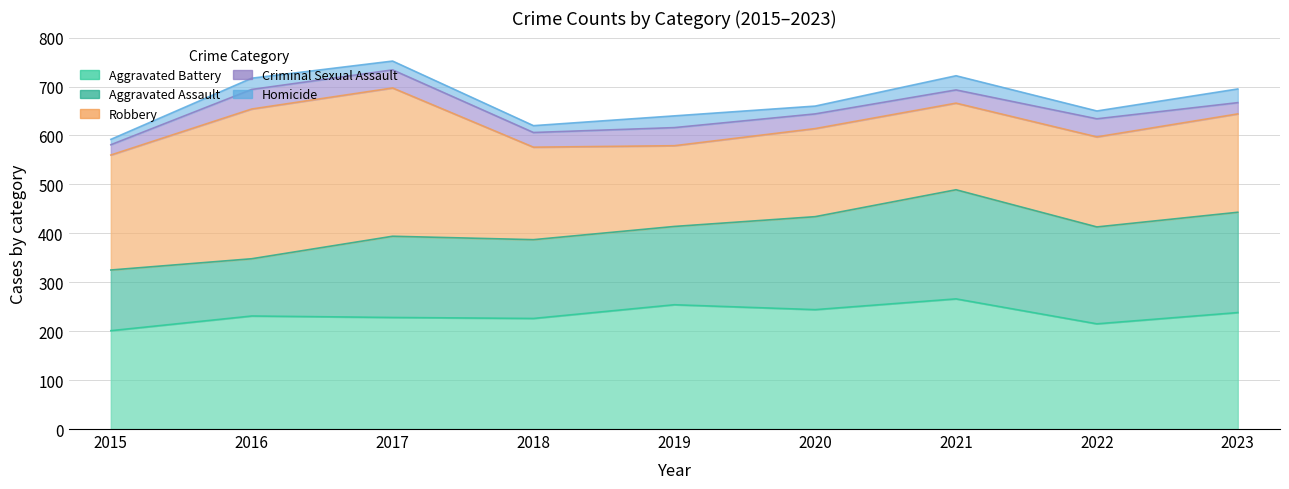

What is the lowest value of the Robbery series?

165